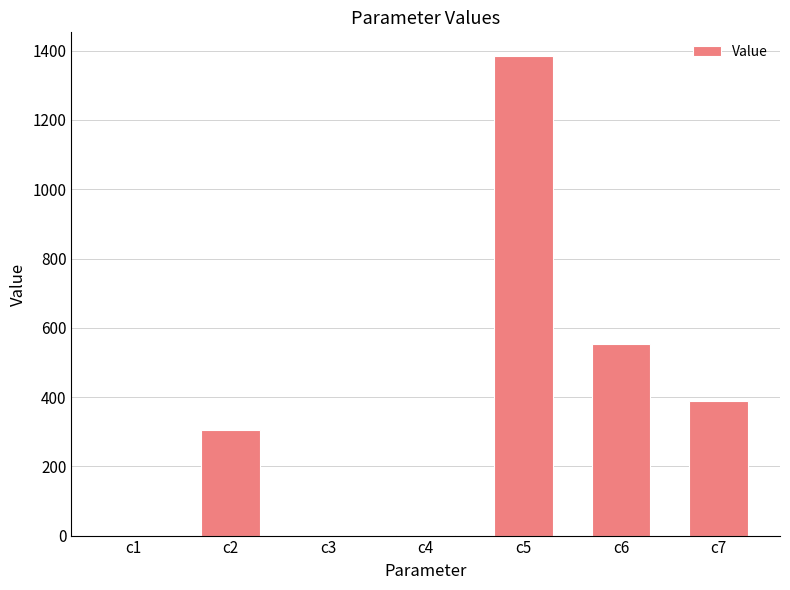

Approximately how many times larger is the value at c2 compared to c6?

0.6